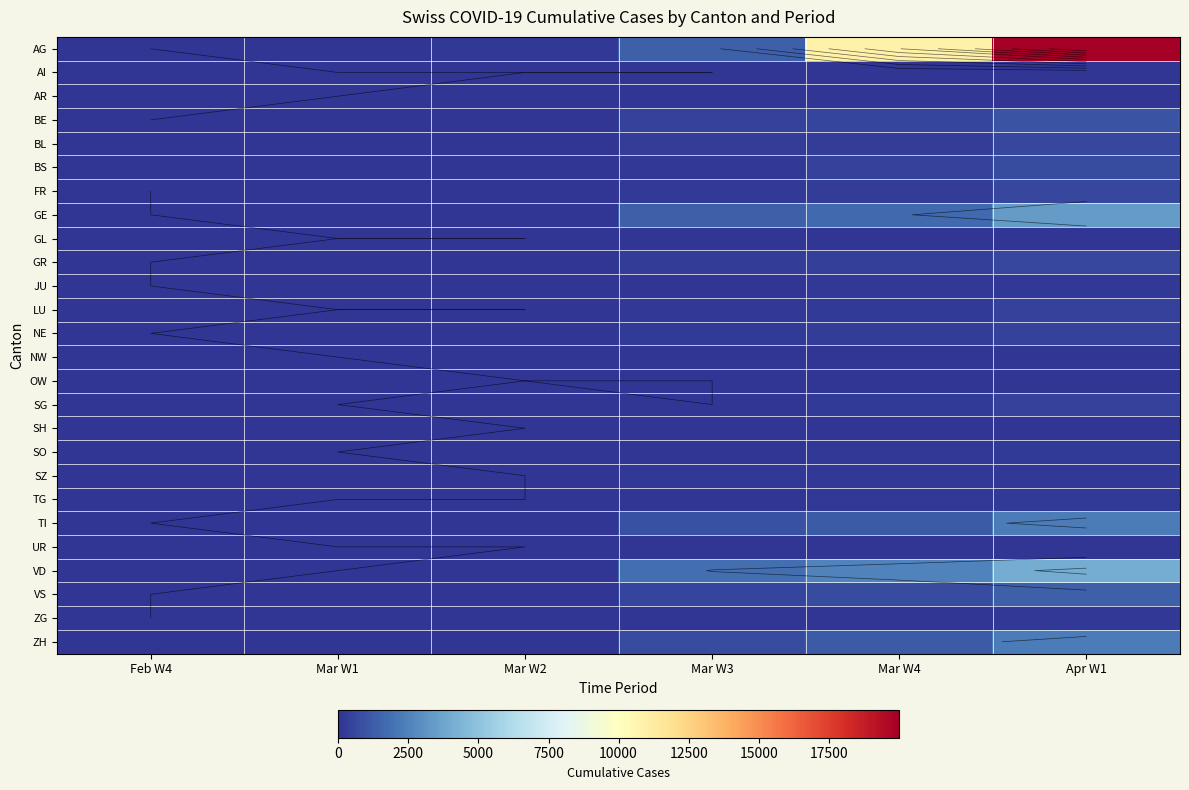

List the series in order of their peak value, lowest first.

AI, SH, OW, GL, UR, AR, NW, ZG, JU, SZ, TG, SO, LU, NE, SG, FR, BL, GR, BS, BE, VS, TI, ZH, GE, VD, AG